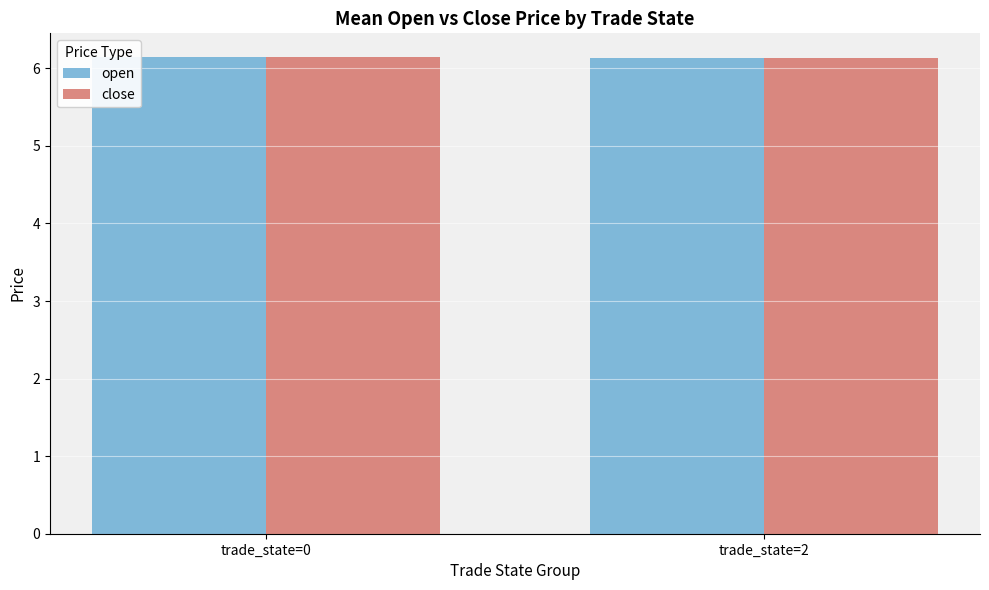

What is the highest value of the close series?

6.1